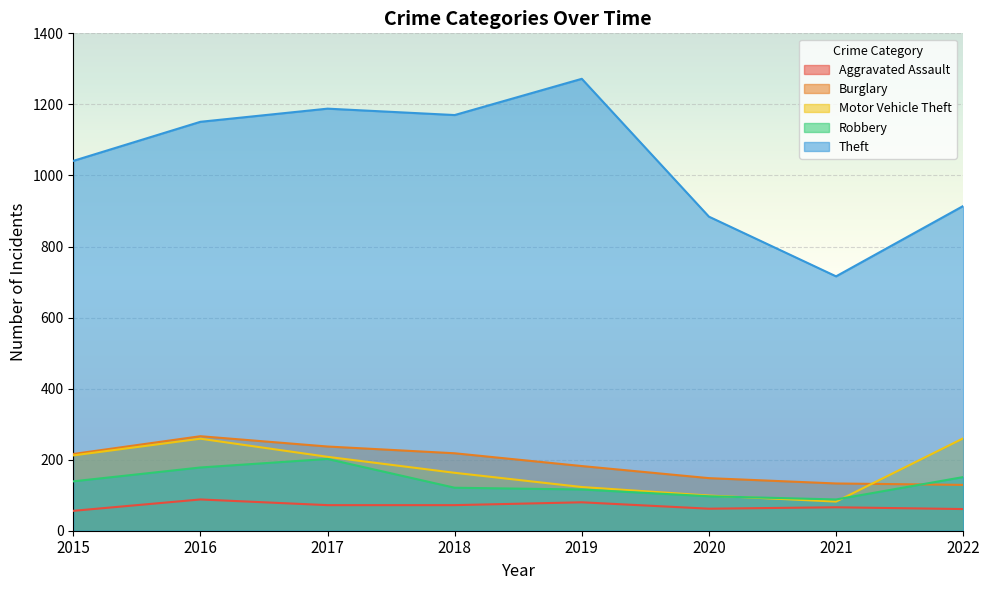

Which series changed the most between 2015 and 2021?

Theft